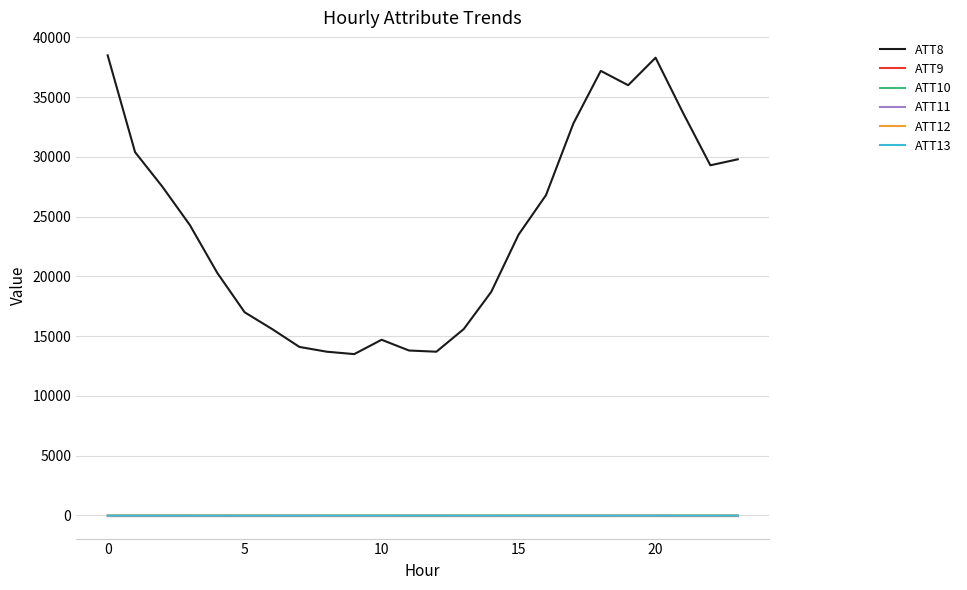

At which label is ATT8 closest to 26000?

16